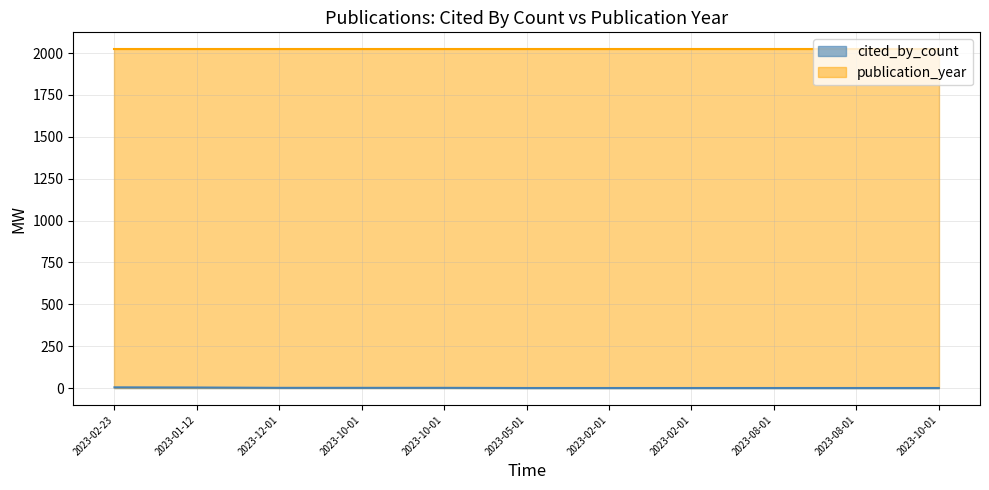

Rank the categories by value from lowest to highest.

2023-05-01, 2023-02-01, 2023-02-01, 2023-08-01, 2023-08-01, 2023-10-01, 2023-12-01, 2023-10-01, 2023-10-01, 2023-01-12, 2023-02-23